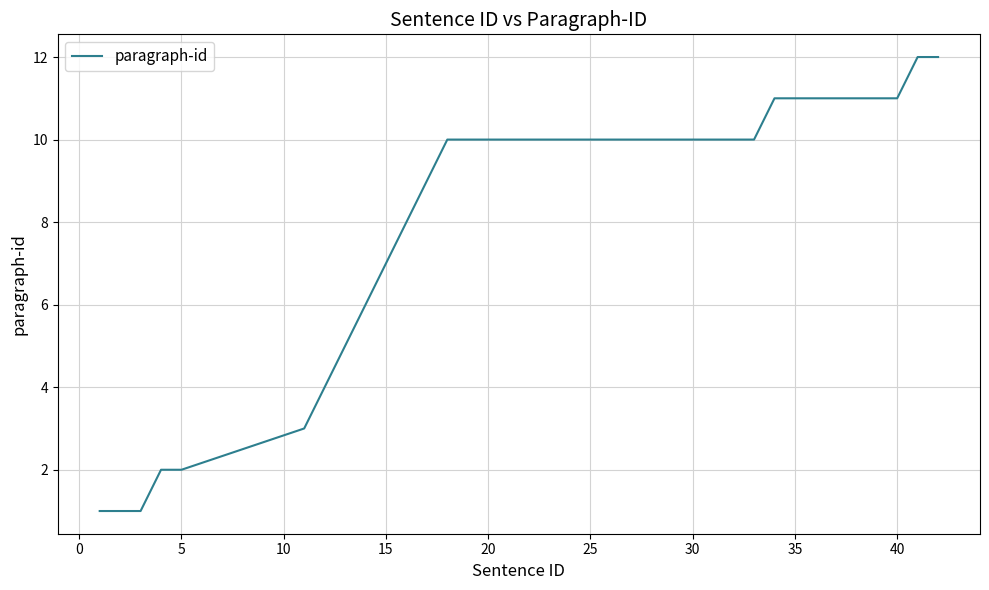

Reading right to left, extract all data points from this chart.

12	12	11	11	11	11	11	11	11	10	10	10	10	10	10	10	10	10	10	10	10	10	10	10	10	9	8	7	6	5	4	3	2	2	1	1	1